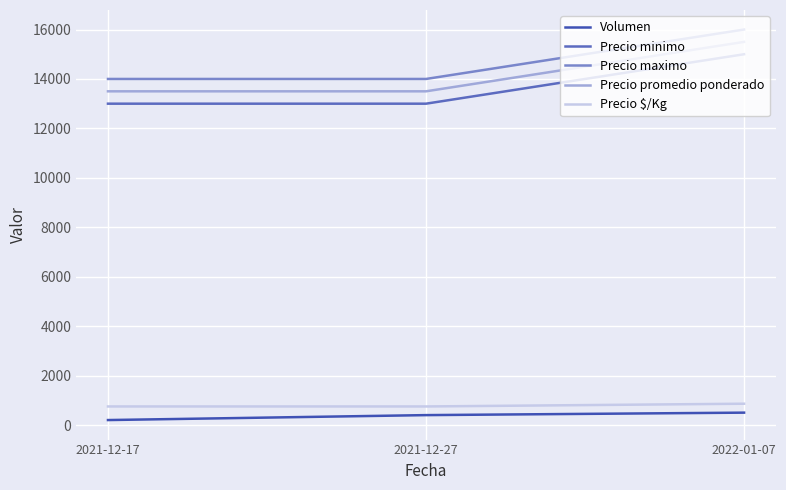

The value of Precio $/Kg at 2021-12-27 is 750. True or false?

True